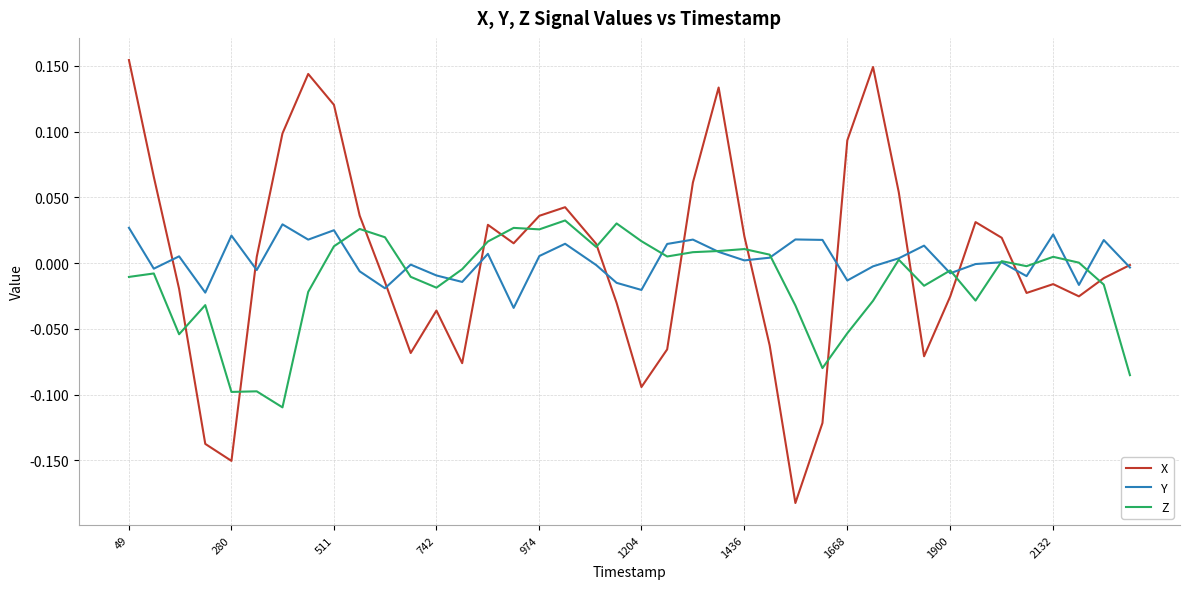

After their last crossing, which series has the higher values: X or Y?

X